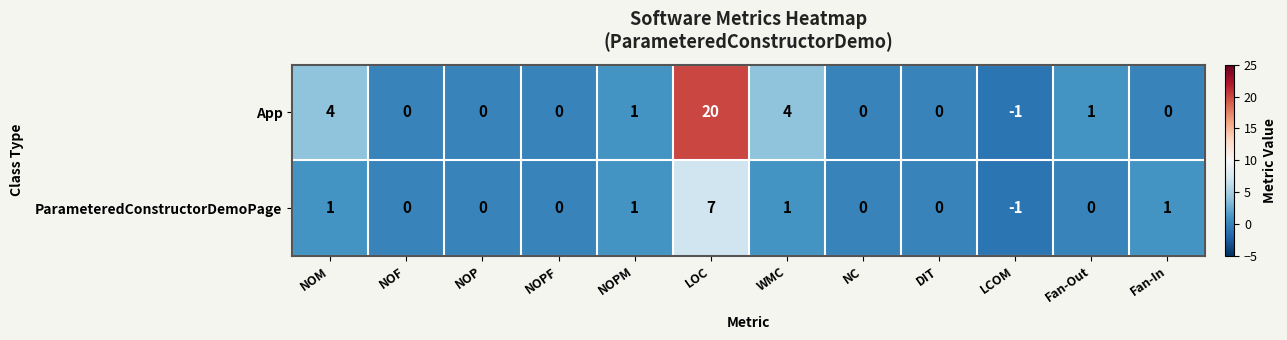

Rank the series by their average value, from highest to lowest.

App, ParameteredConstructorDemoPage